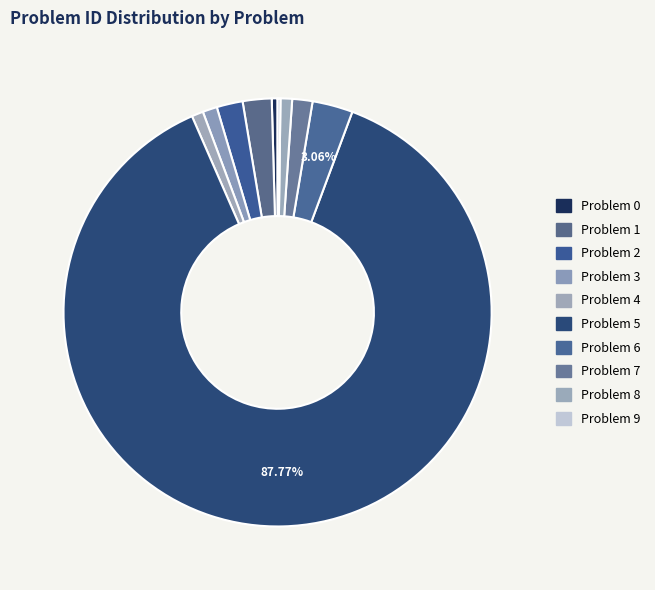

Which category has the smallest portion of the pie?

Problem 9